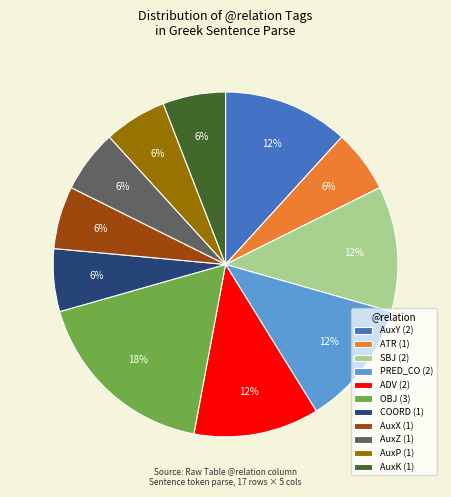

Is PRED_CO (2) the majority of the pie?

No